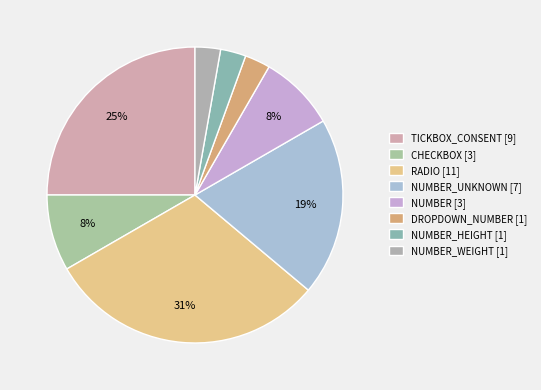

Rank the categories by value from highest to lowest.

RADIO, TICKBOX_CONSENT, NUMBER_UNKNOWN, CHECKBOX, NUMBER, DROPDOWN_NUMBER, NUMBER_HEIGHT, NUMBER_WEIGHT